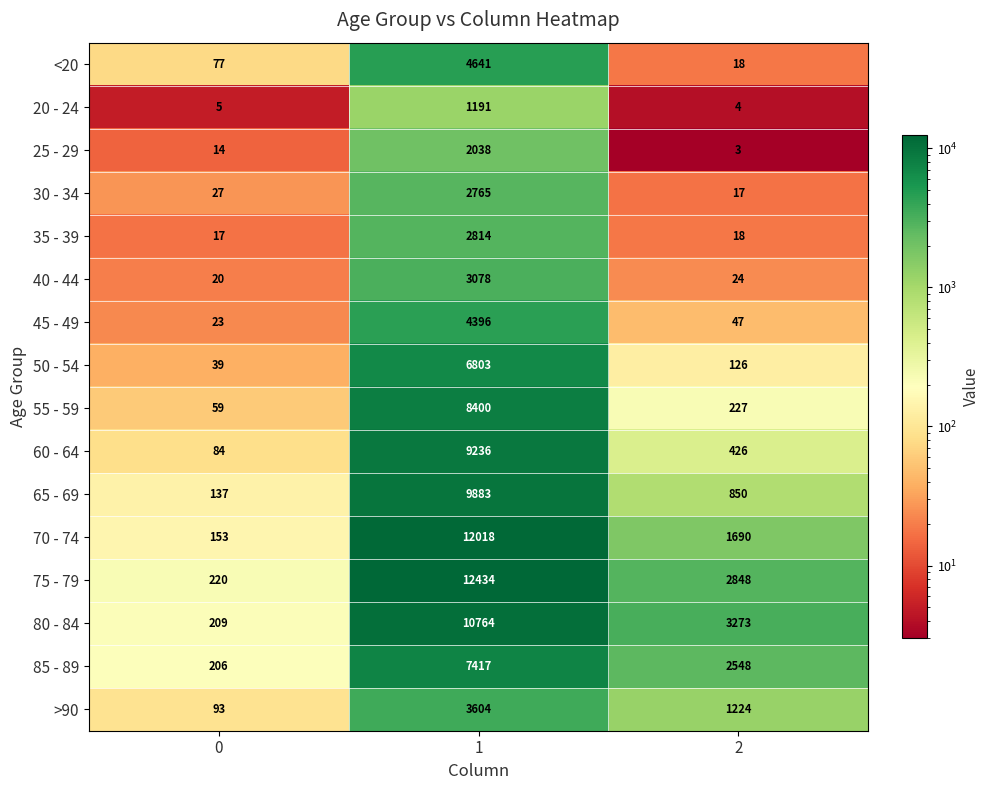

Read the 30 - 34 value at 0, to the nearest 10.

30